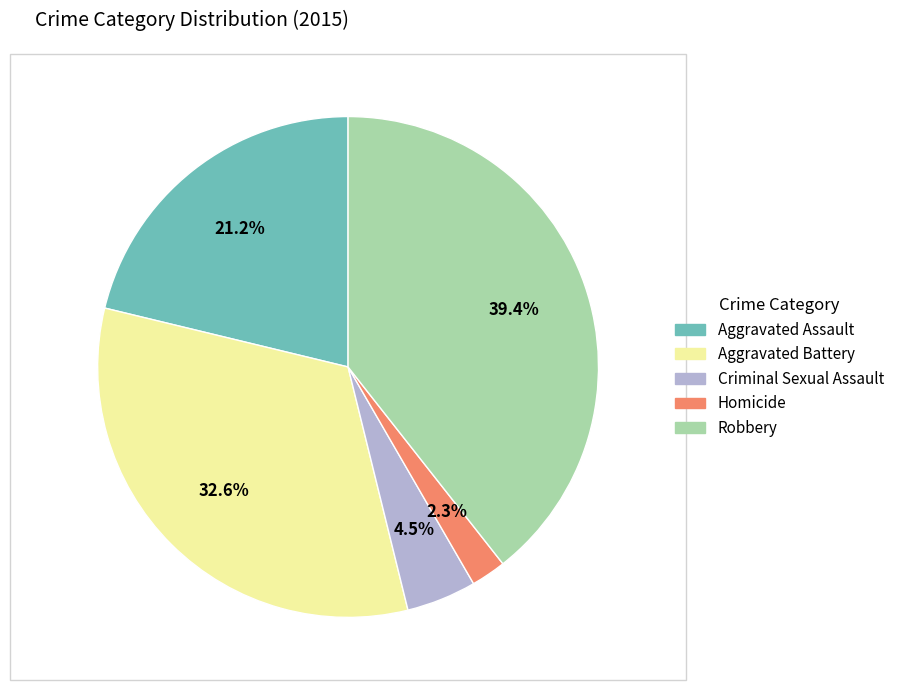

Is there a majority slice in this chart?

No